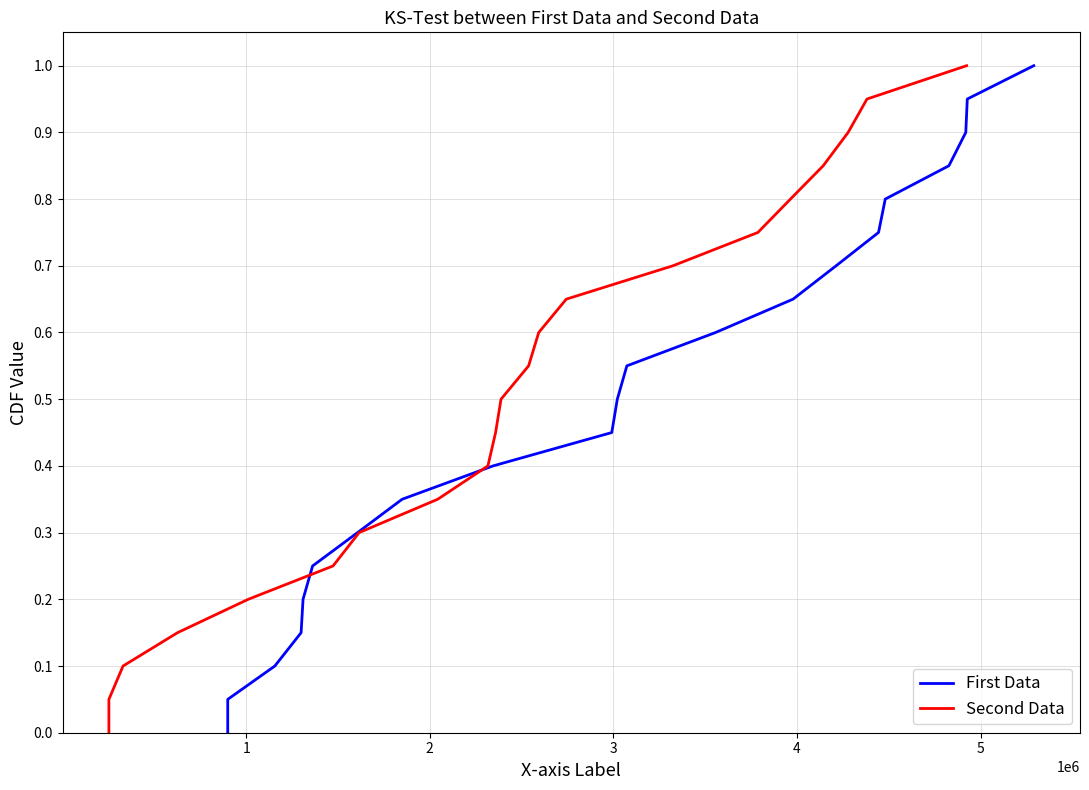

How many values in Second Data are above zero?

20